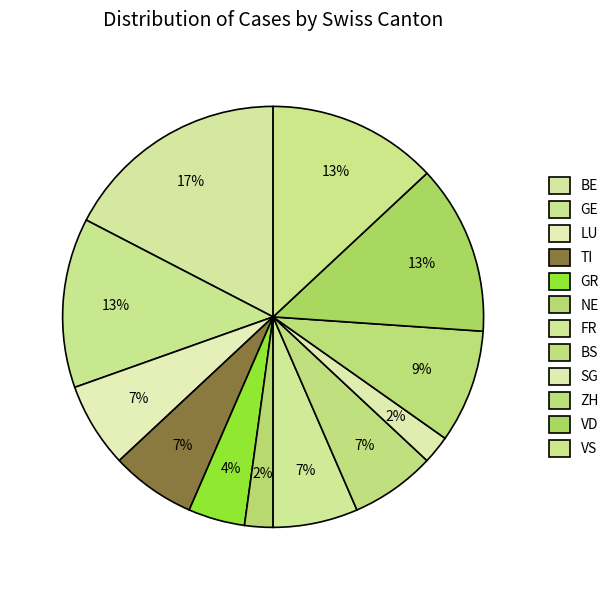

How many slices are in this pie chart?

12